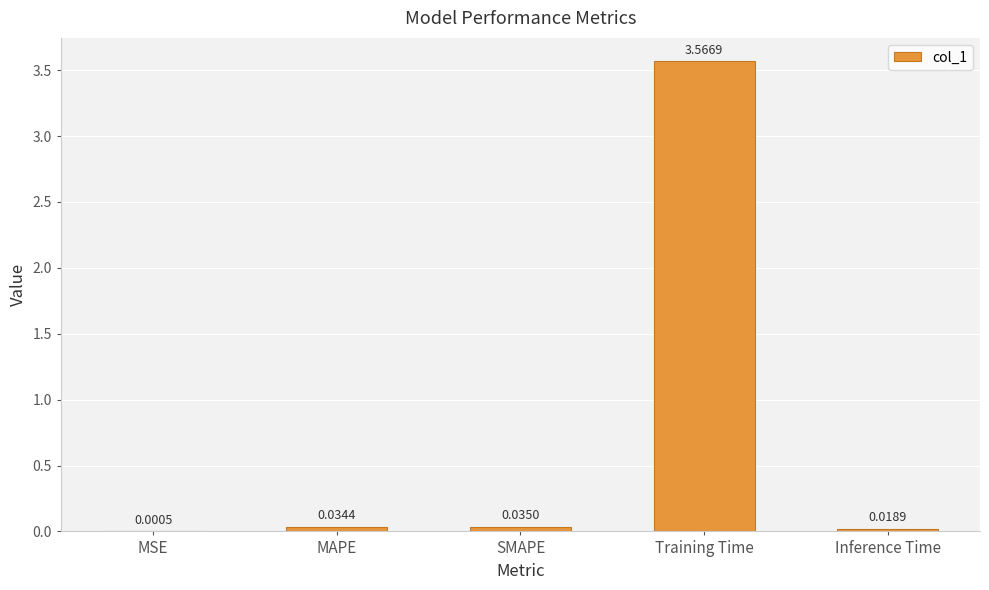

What is the change in value from Training Time to Inference Time?

-3.5